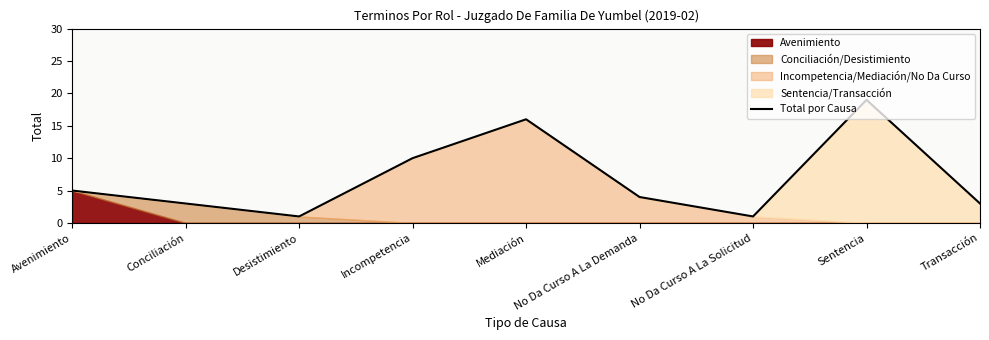

What is the difference between the values at No Da Curso A La Solicitud and Incompetencia?

9